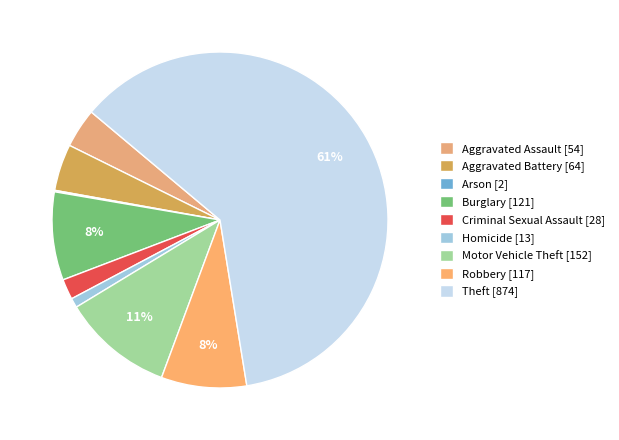

Rank the categories by value from highest to lowest.

Theft, Motor Vehicle Theft, Burglary, Robbery, Aggravated Battery, Aggravated Assault, Criminal Sexual Assault, Homicide, Arson